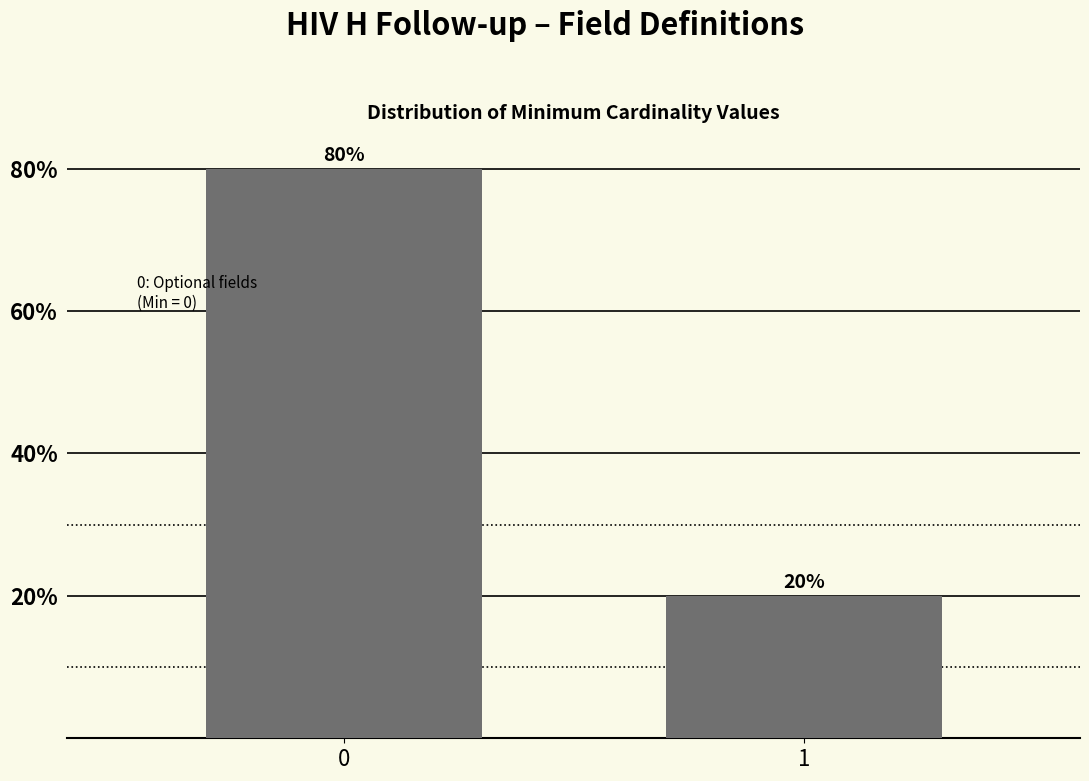

Reading left to right, extract all data points from this chart.

0=80	1=20